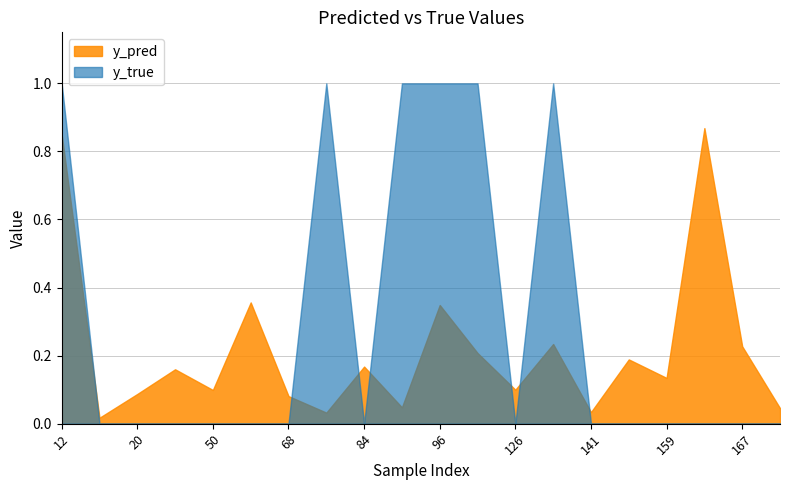

List the labels in order of y_pred value, largest first.

162, 12, 61, 96, 134, 167, 122, 158, 84, 44, 159, 126, 50, 20, 68, 89, 171, 141, 76, 15